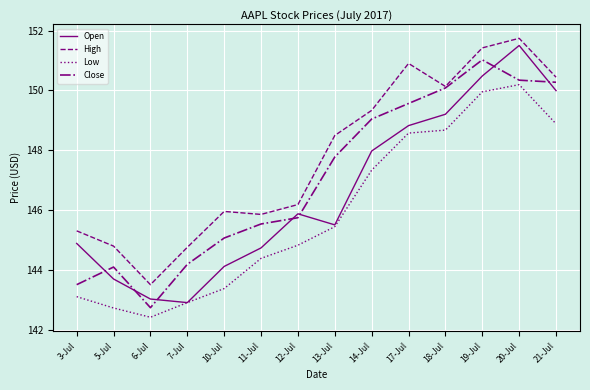

Which category has the highest value across all series?

20-Jul